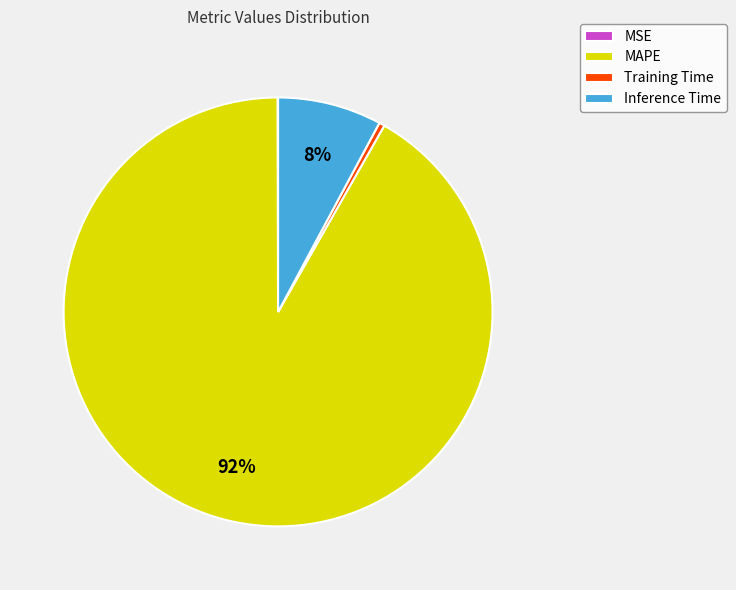

To the nearest percent, what is the average slice percentage?

25%